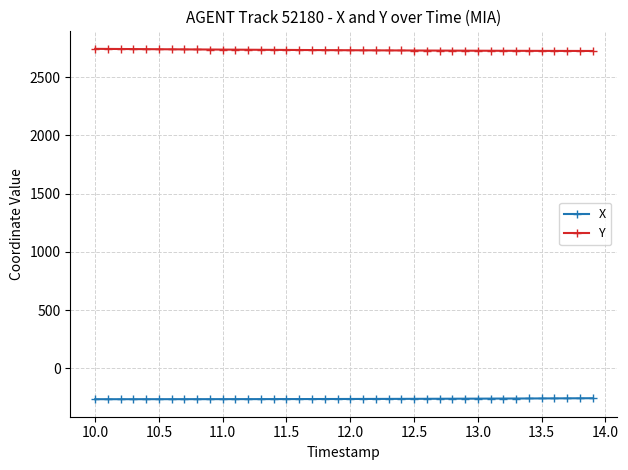

What is the highest value of the Y series?

2741.8